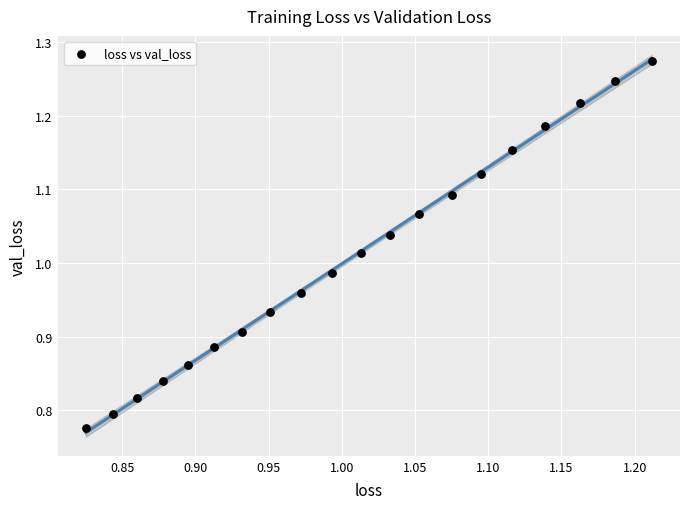

What is the range of X values (max minus min)?

0.4